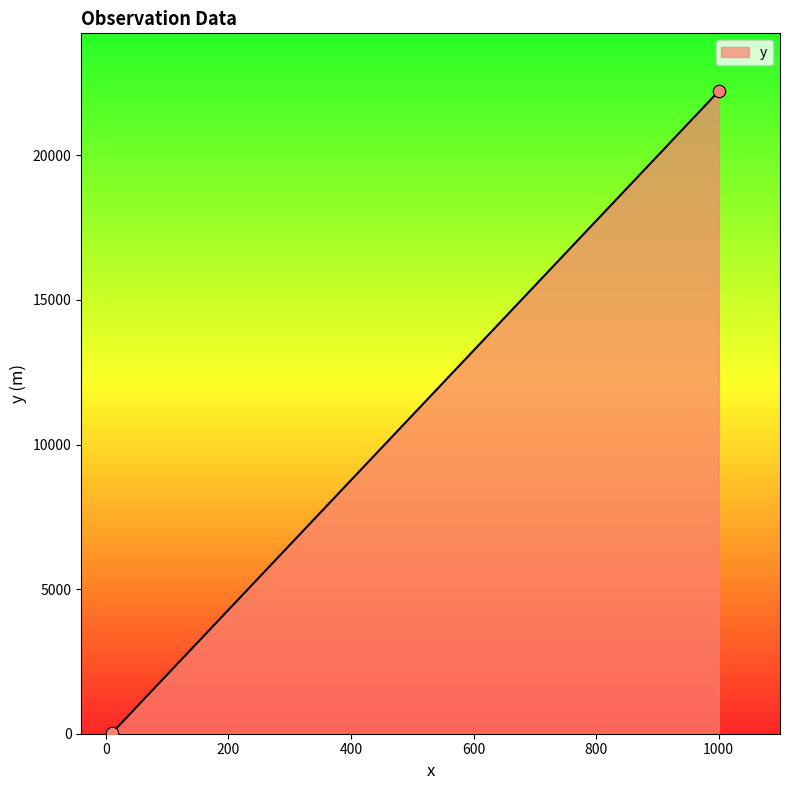

What is the range of X values (max minus min)?

990